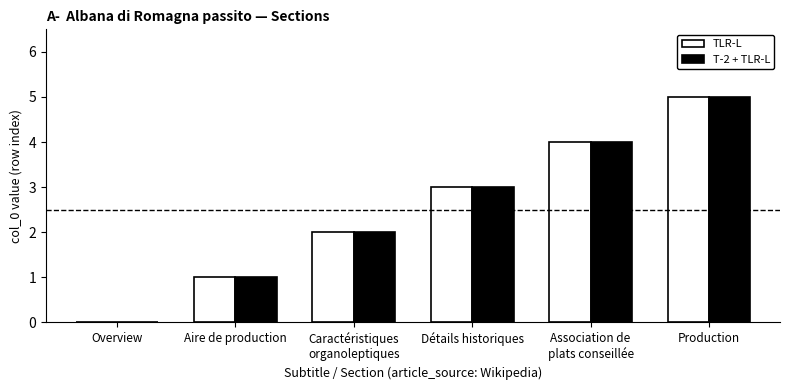

What is the difference between the T-2 + TLR-L values at Association de
plats conseillée and Aire de production?

3